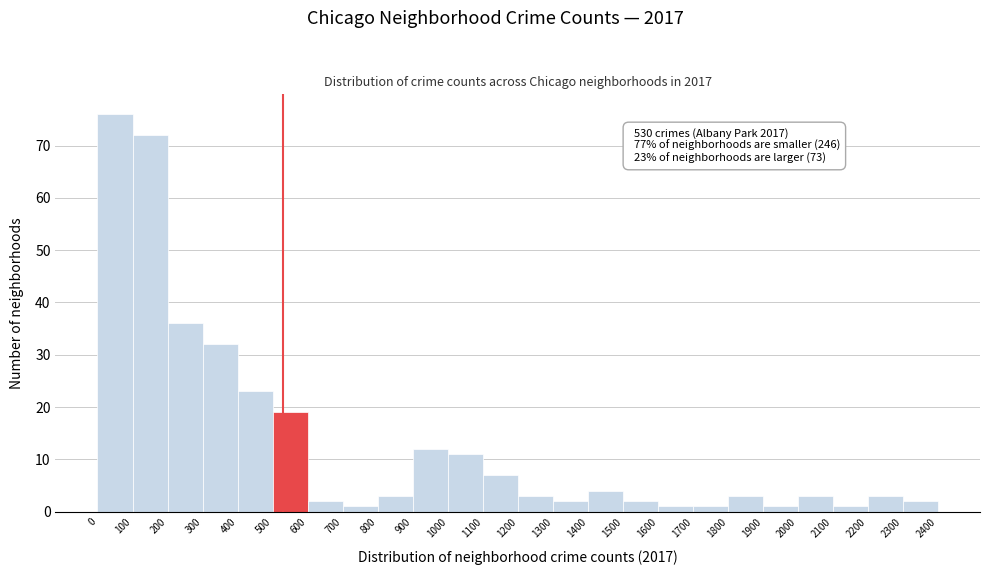

Over which range of the x-axis is the bar tallest?

0 to 100